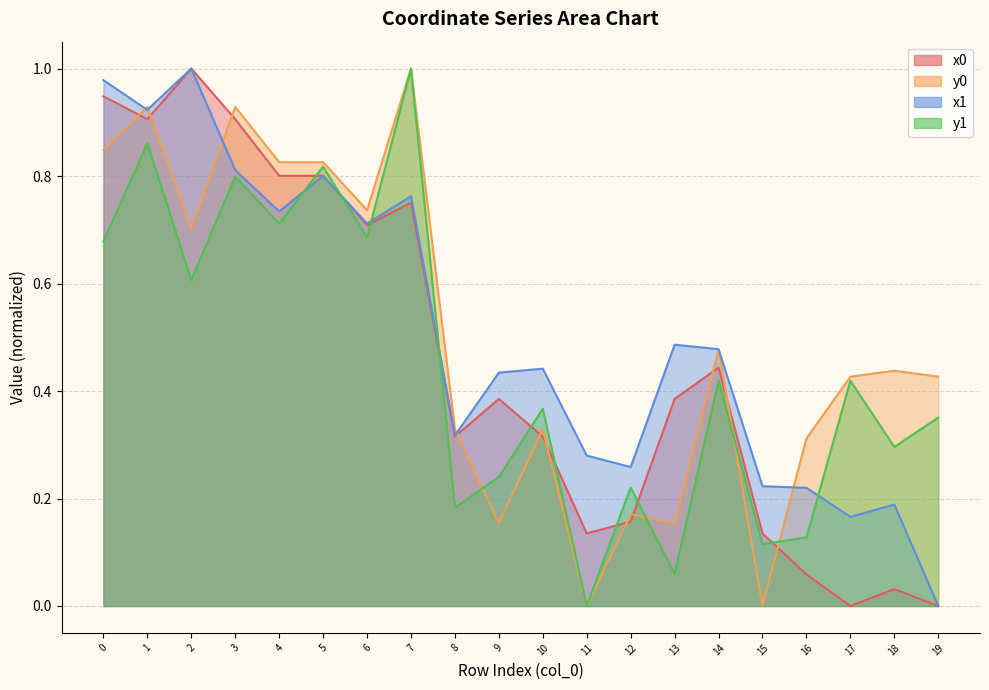

What is the highest value of the x0 series?

1.0